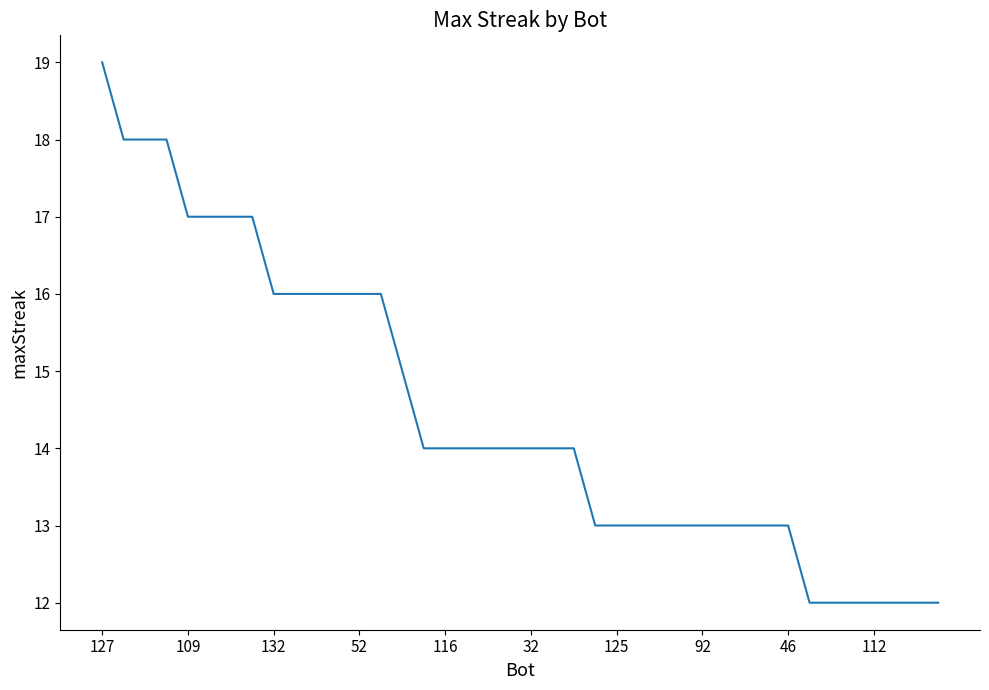

How many values are between 13 and 16?

25